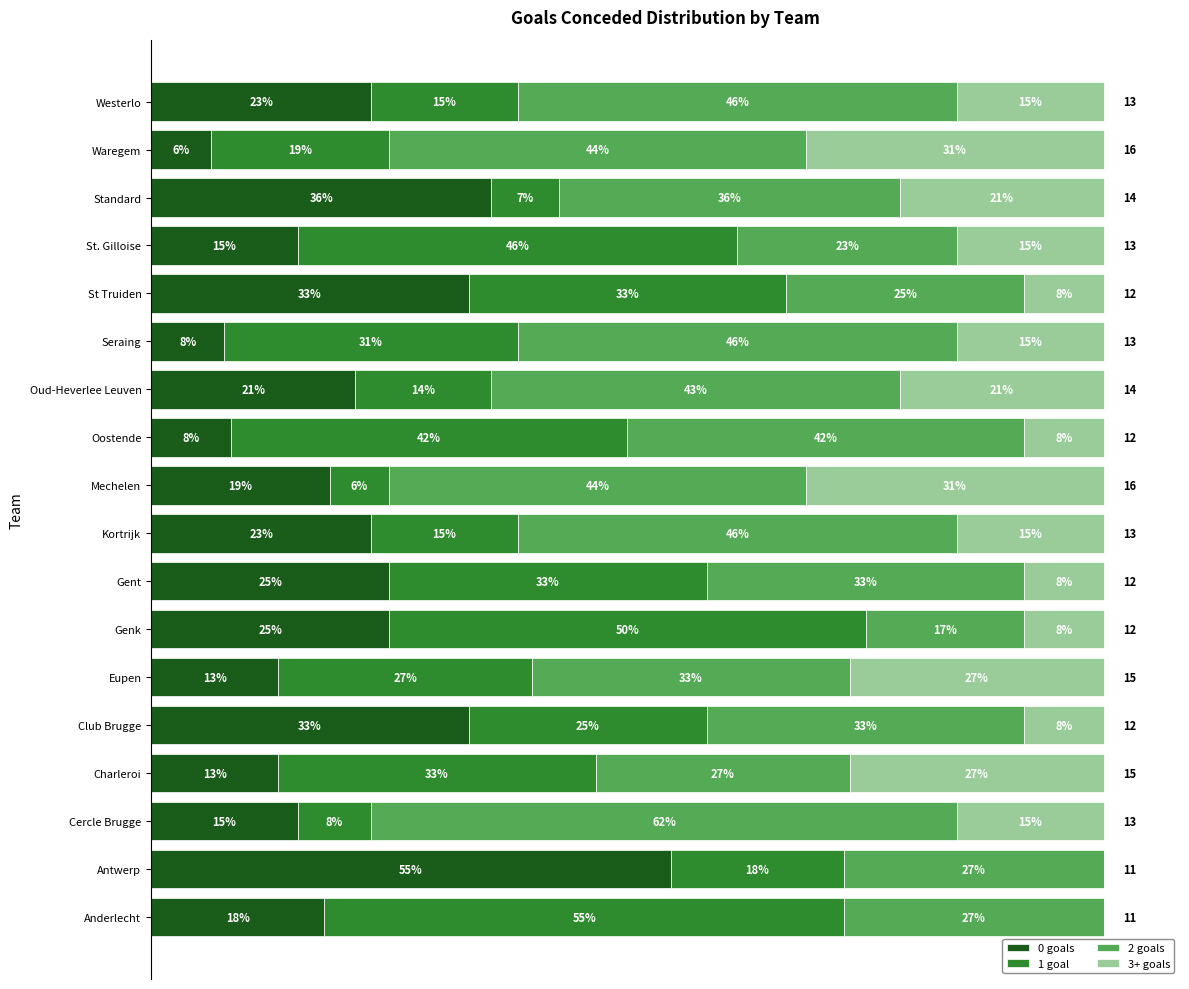

What are all the series names shown in the legend?

0 goals, 1 goal, 2 goals, 3+ goals